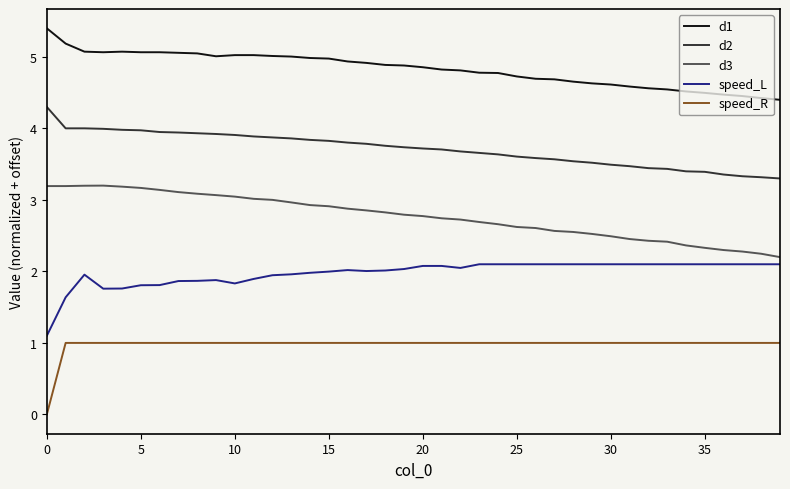

What are all the series names shown in the legend?

d1, d2, d3, speed_L, speed_R